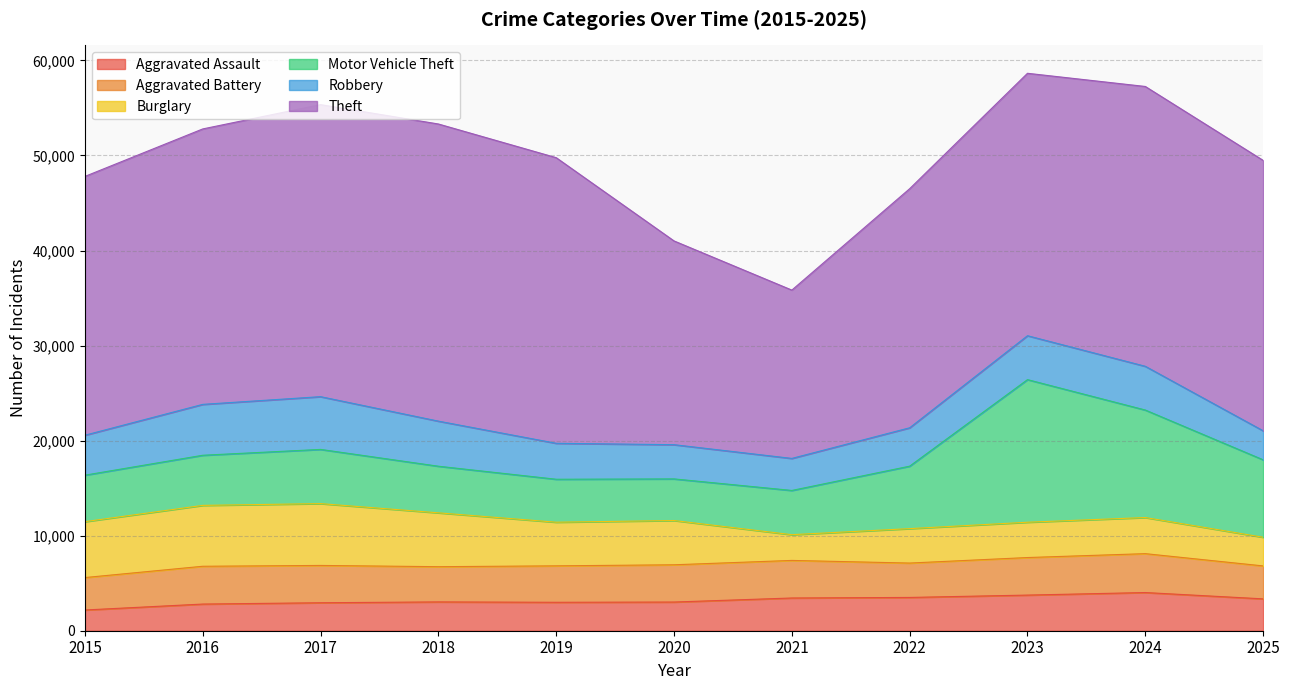

How many distinct data groups are displayed?

6